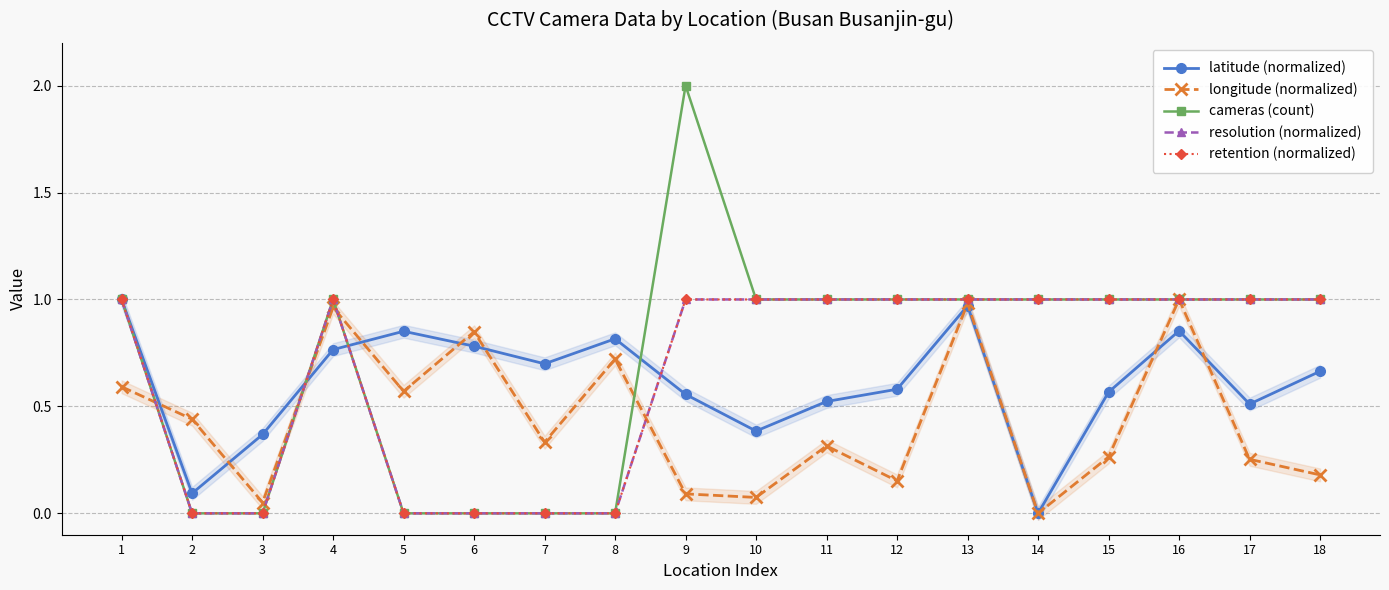

What is the average value of the latitude (normalized) series?

0.6